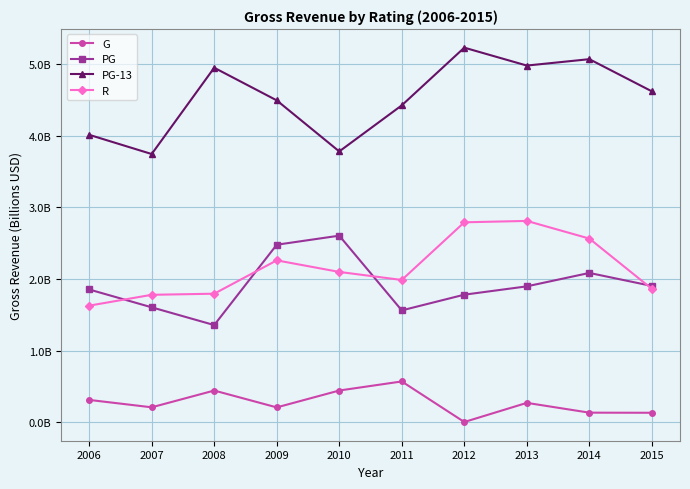

Rank the series at 2009 from lowest to highest value.

G, R, PG, PG-13